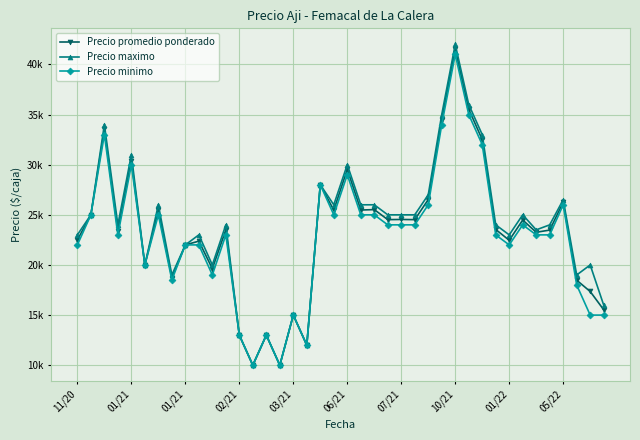

What is the smallest value displayed?

10000